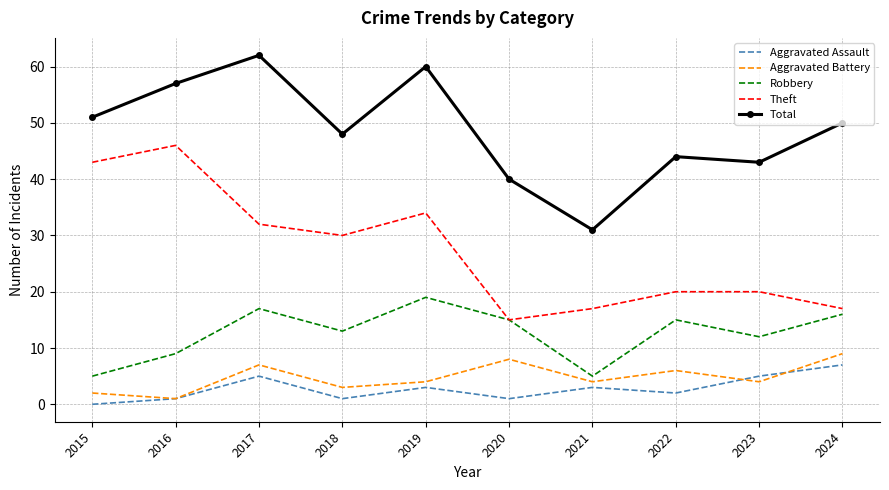

What is the difference between the maximum and minimum values in the Total series?

31